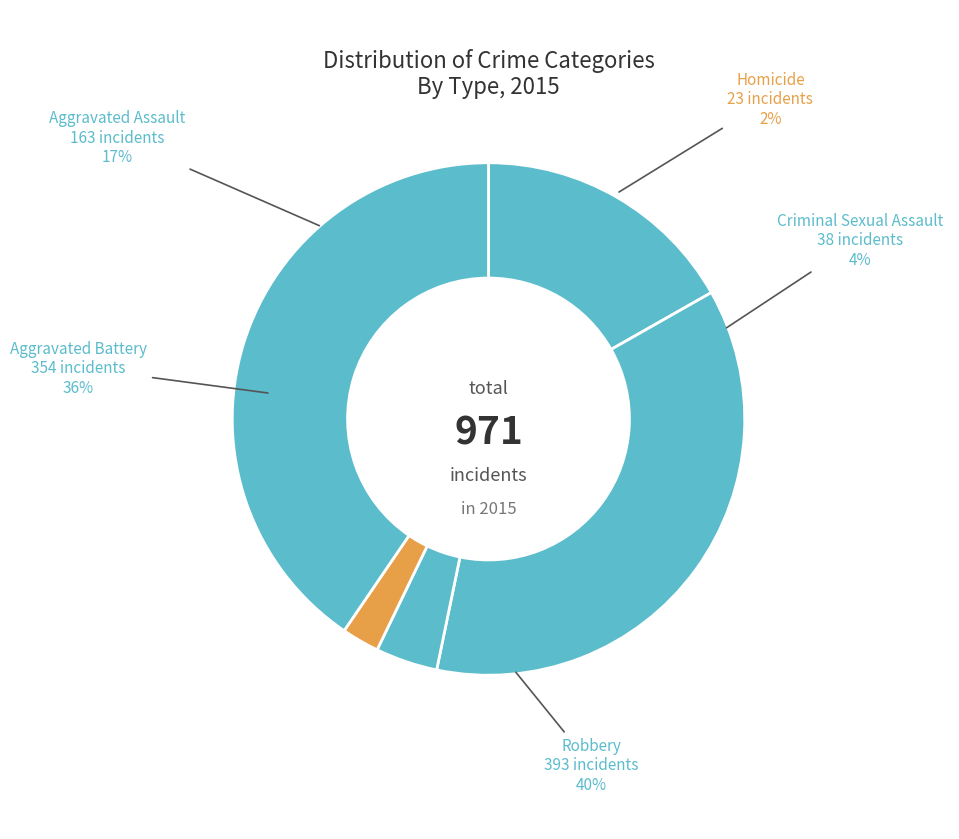

True or false: Aggravated Assault accounts for 17% of the total.

True